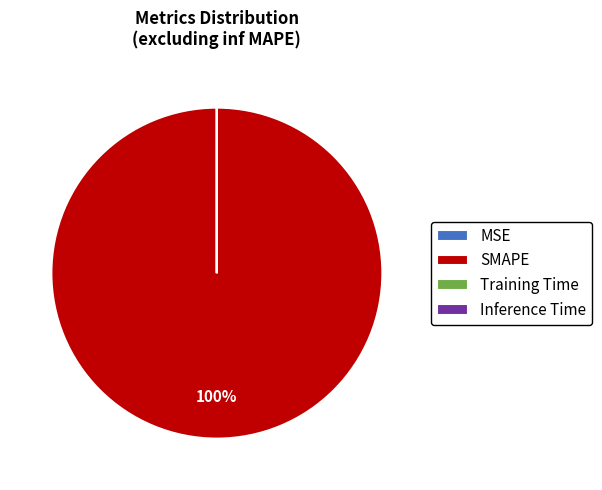

To the nearest percent, what is the average slice percentage?

25%